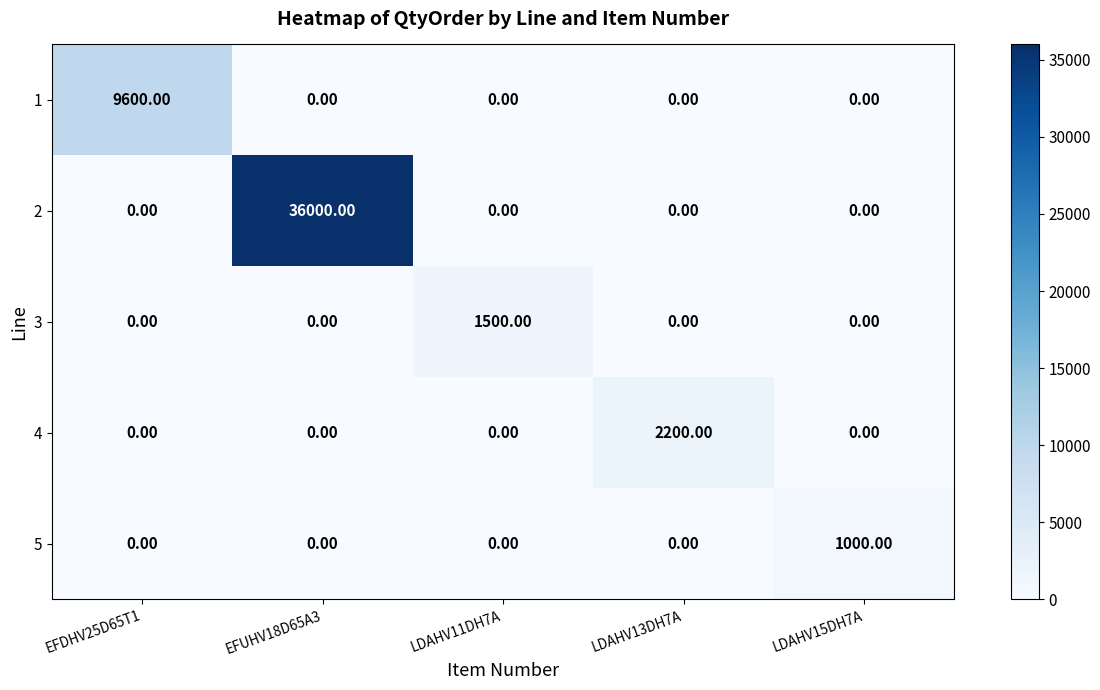

What is the greatest value displayed?

36000